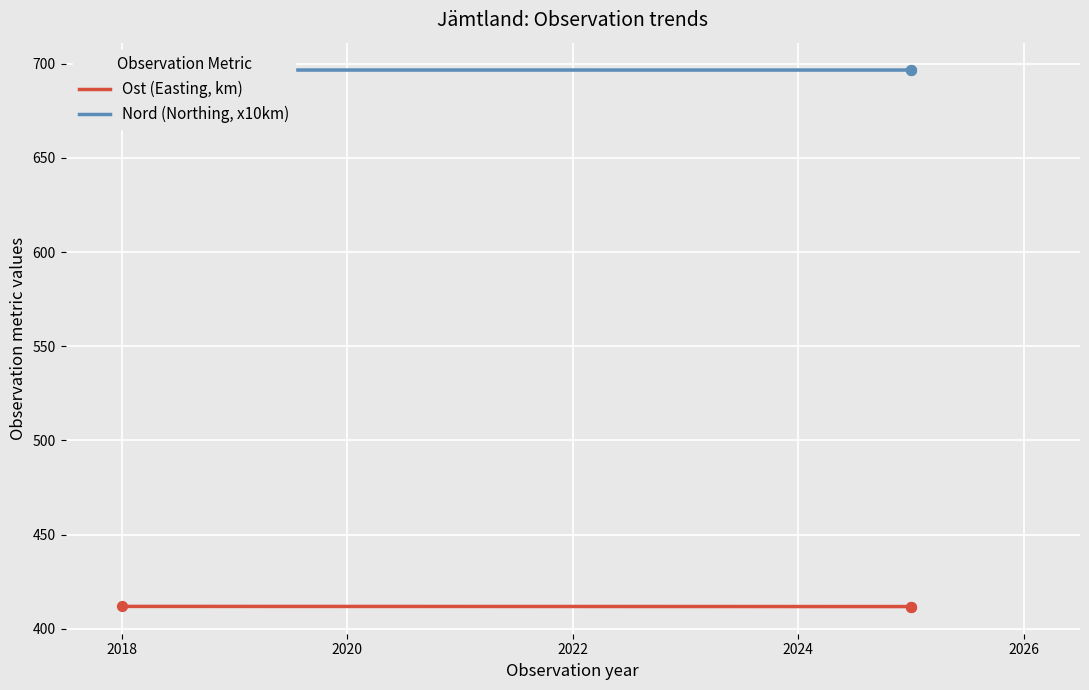

At how many categories does at least one series exceed 680?

2